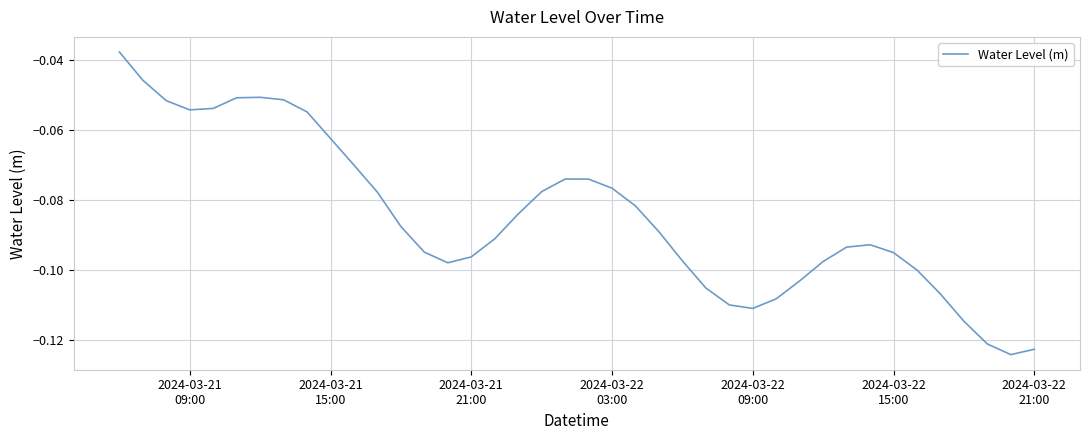

What is the value of the 25th point from the left?

-0.1